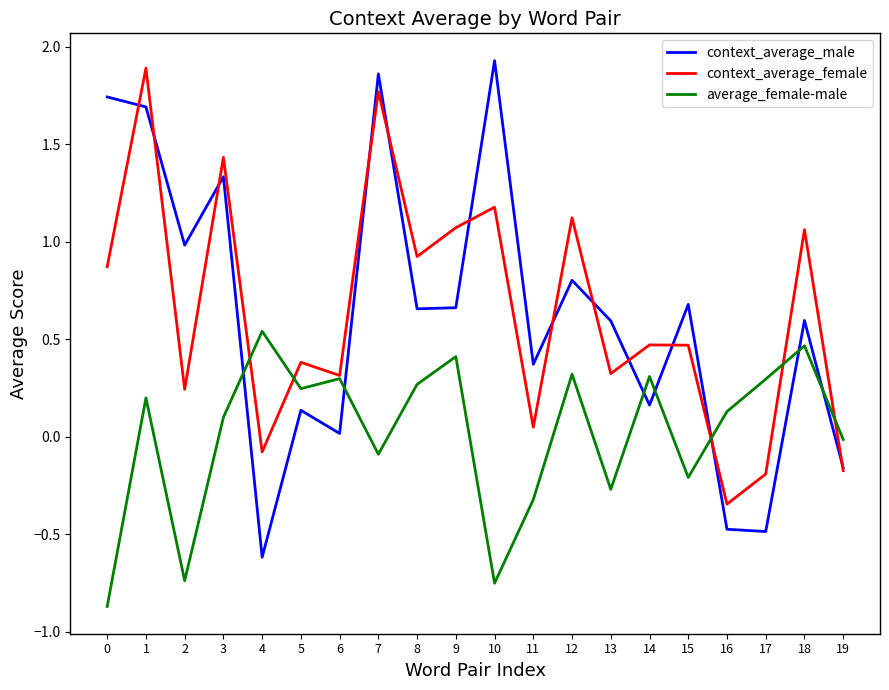

List the series in order of their peak value, highest first.

context_average_male, context_average_female, average_female-male